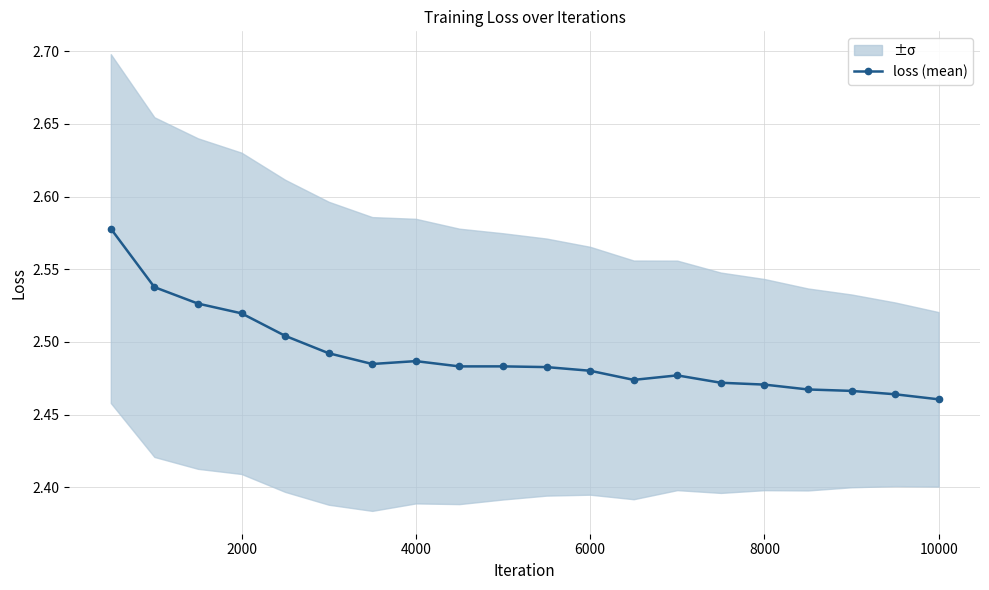

The value at 8000 is 3.7. True or false?

False